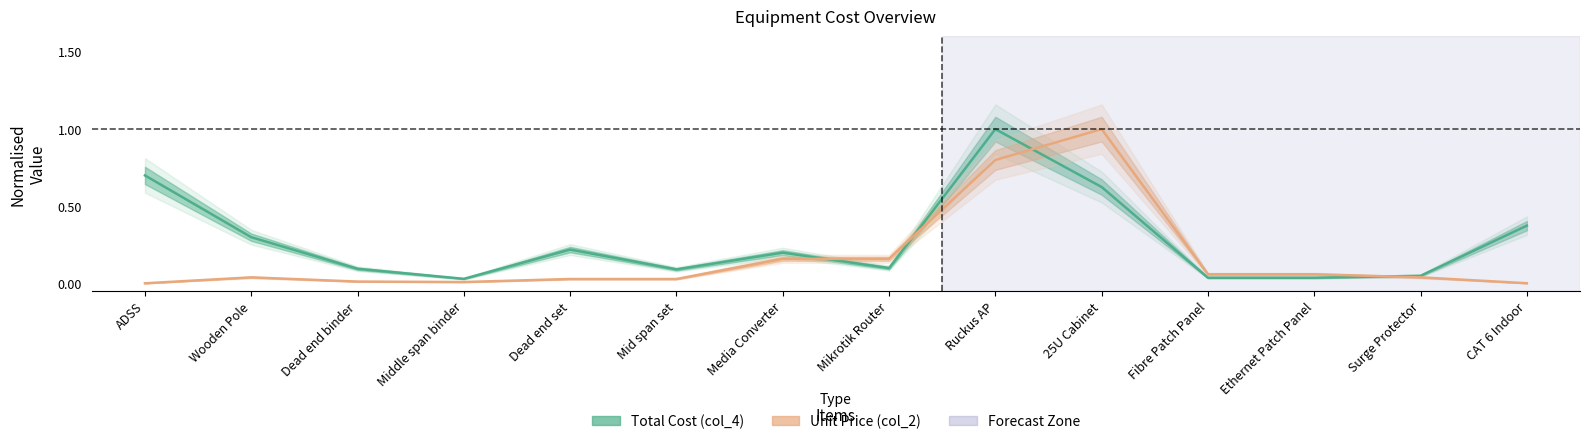

Which category has the lowest value in the Total Cost (col_4) series?

Middle span binder